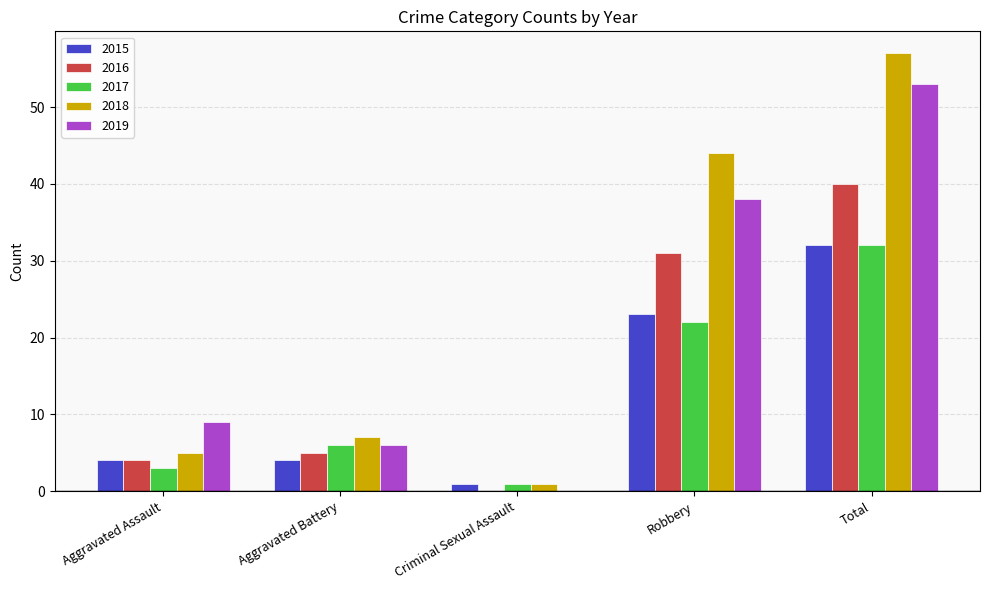

The 2016 series shows 40 at Total. True or false?

True